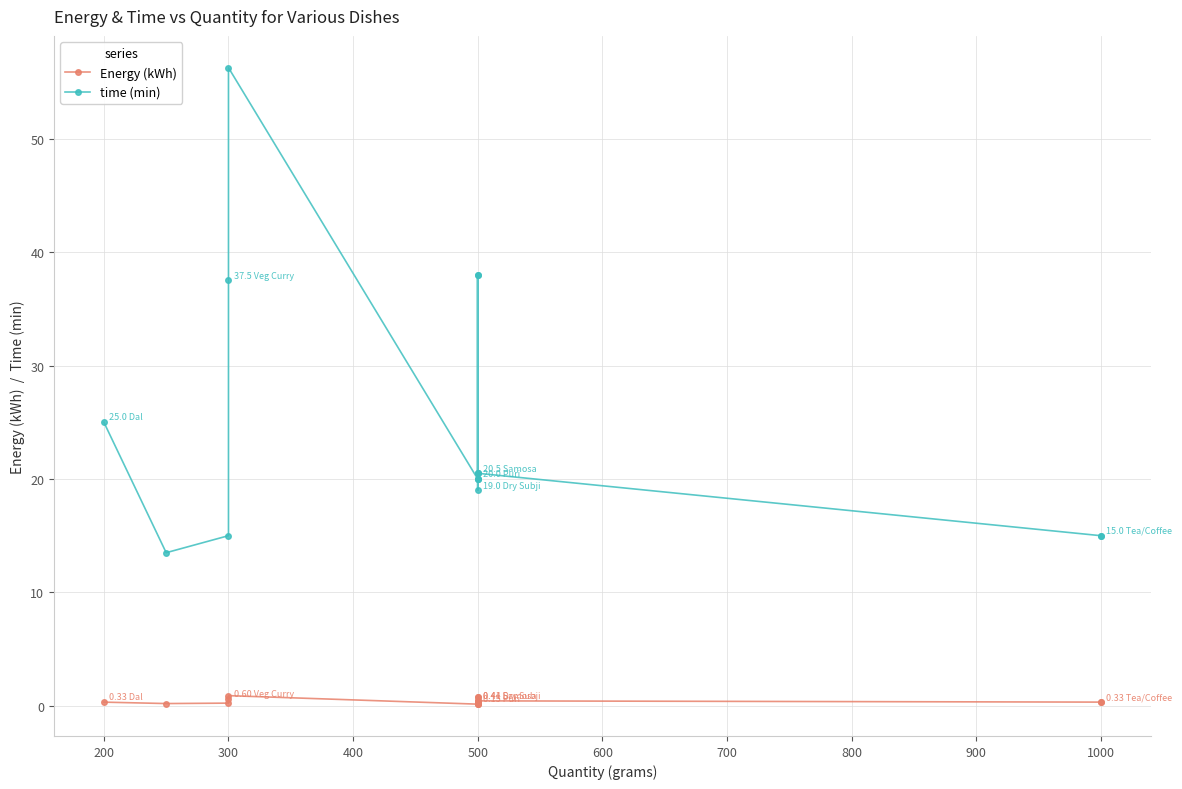

What is the highest value of the Energy (kWh) series?

0.9